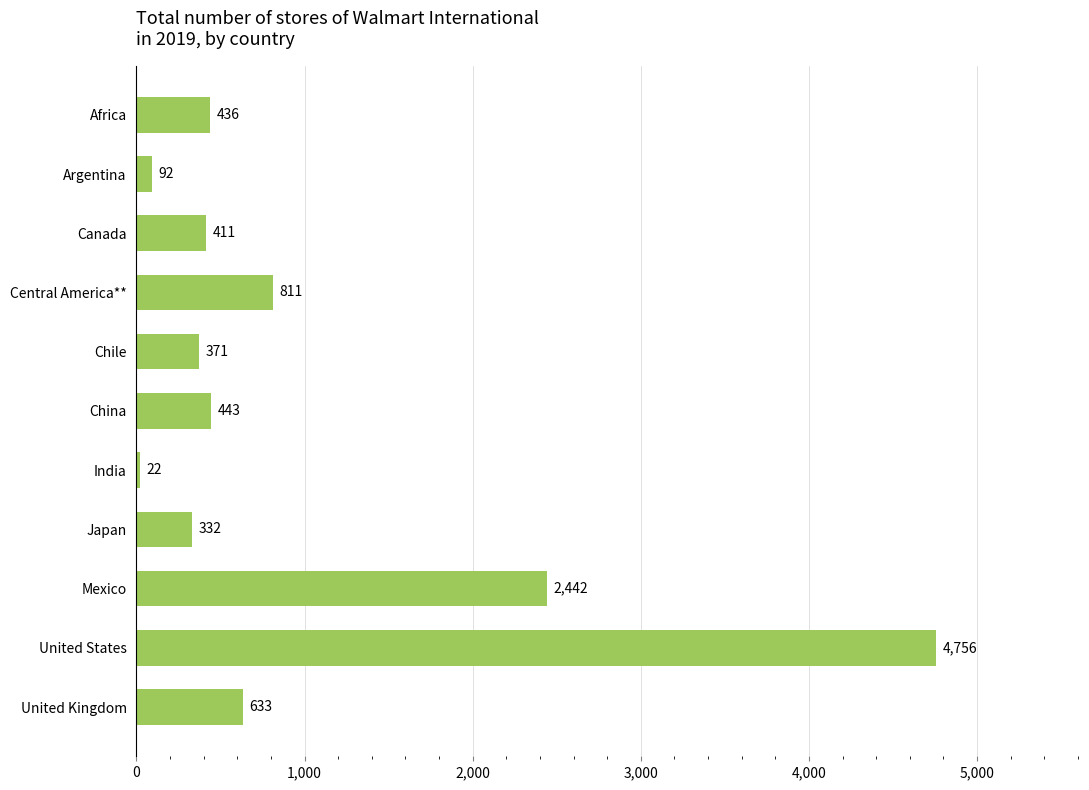

What is the maximum value shown in the chart?

4756